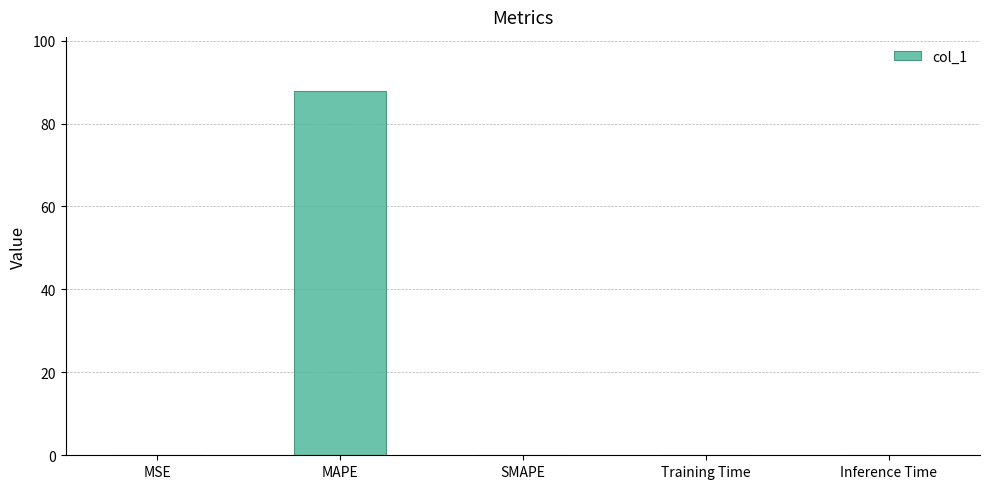

How many distinct data groups are displayed?

1